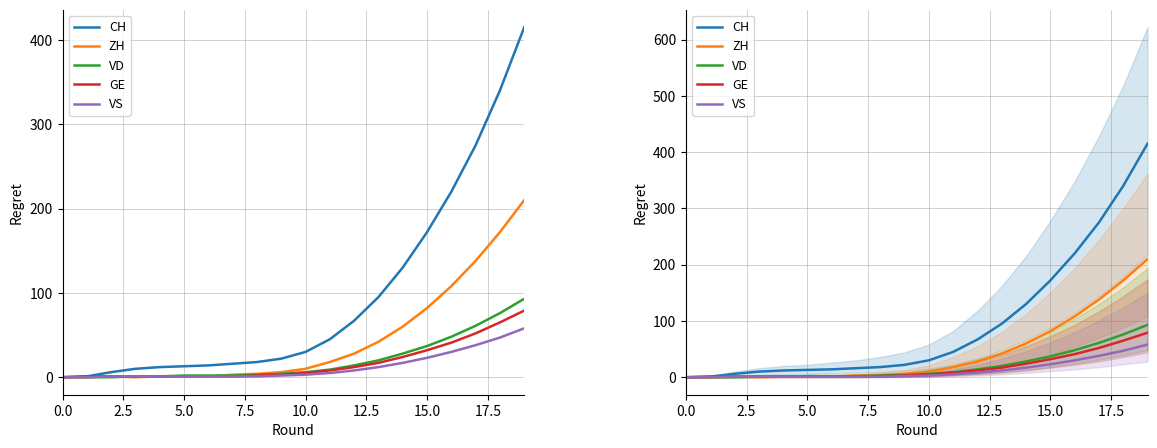

What position from the left is 12?

13